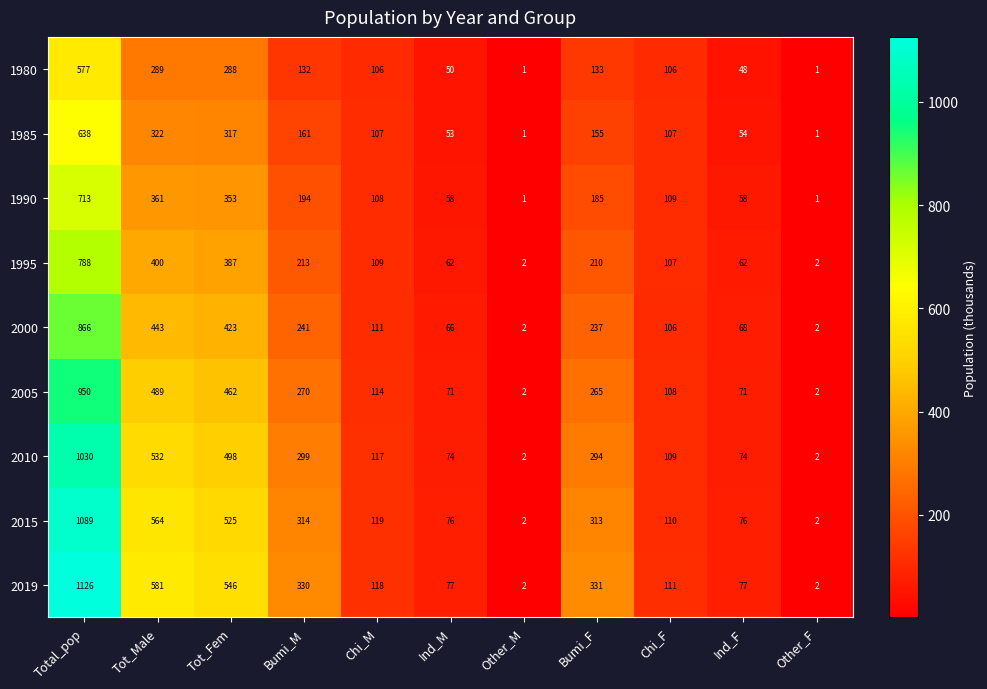

Which category has the highest value across all series?

Total_pop